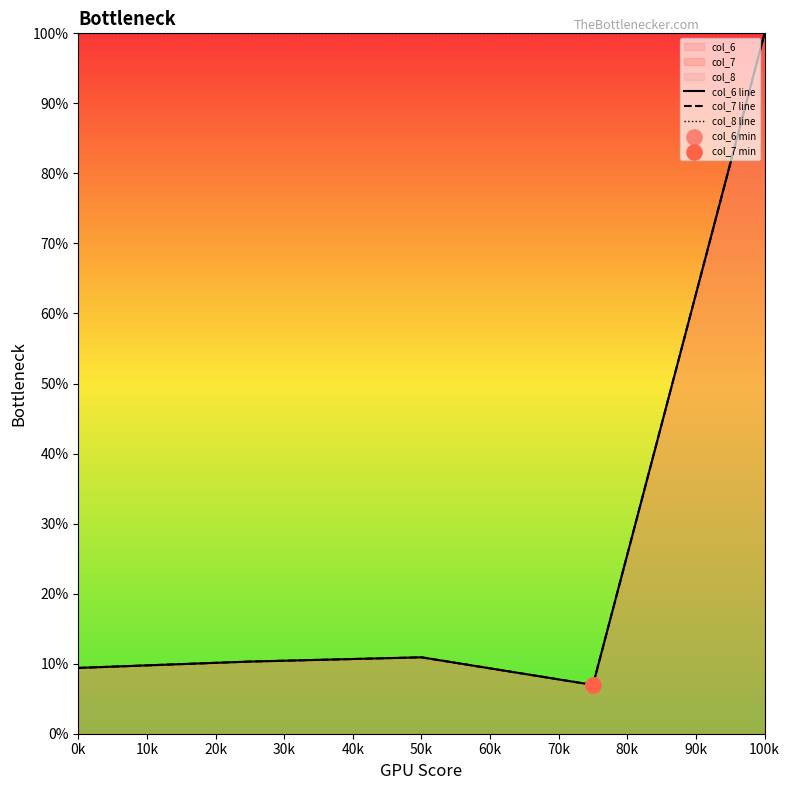

Is the value of col_6 line at 30k greater than the value of col_8 line at 10k?

No